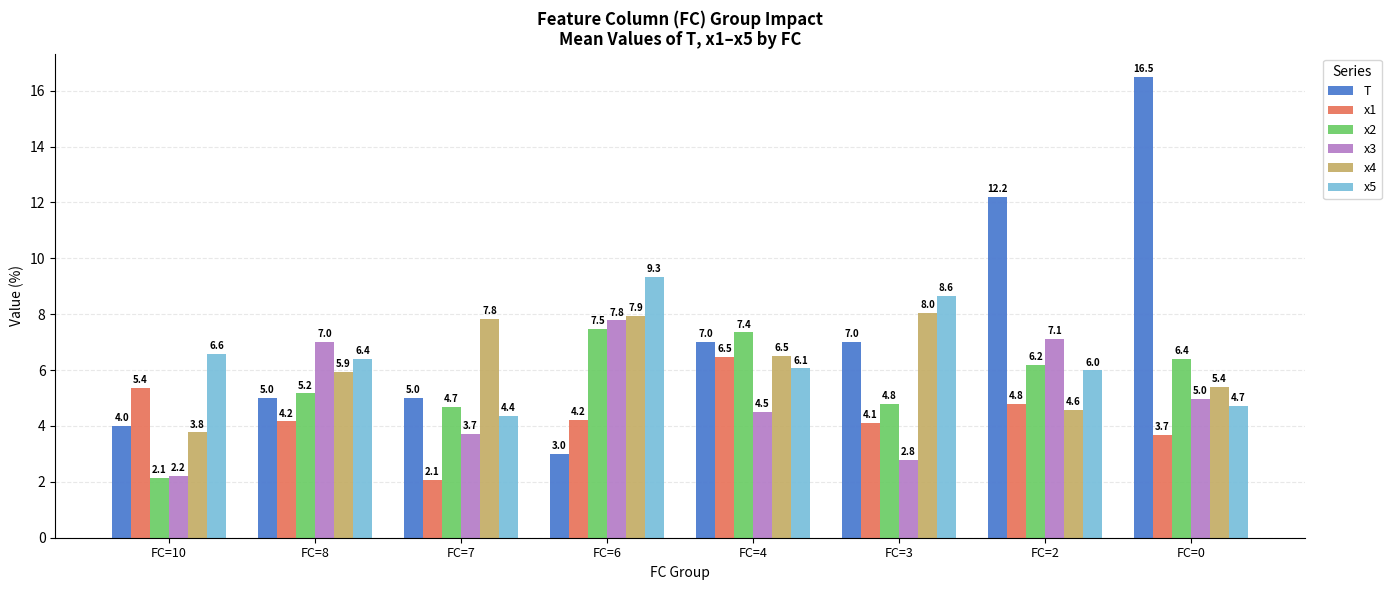

Reading left to right, list all the values displayed in this chart.

T: 4.0	5.0	5.0	3.0	7.0	7.0	12.2	16.5
x1: 5.4	4.2	2.1	4.2	6.5	4.1	4.8	3.7
x2: 2.1	5.2	4.7	7.5	7.4	4.8	6.2	6.4
x3: 2.2	7.0	3.7	7.8	4.5	2.8	7.1	5.0
x4: 3.8	5.9	7.8	7.9	6.5	8.0	4.6	5.4
x5: 6.6	6.4	4.4	9.3	6.1	8.6	6.0	4.7